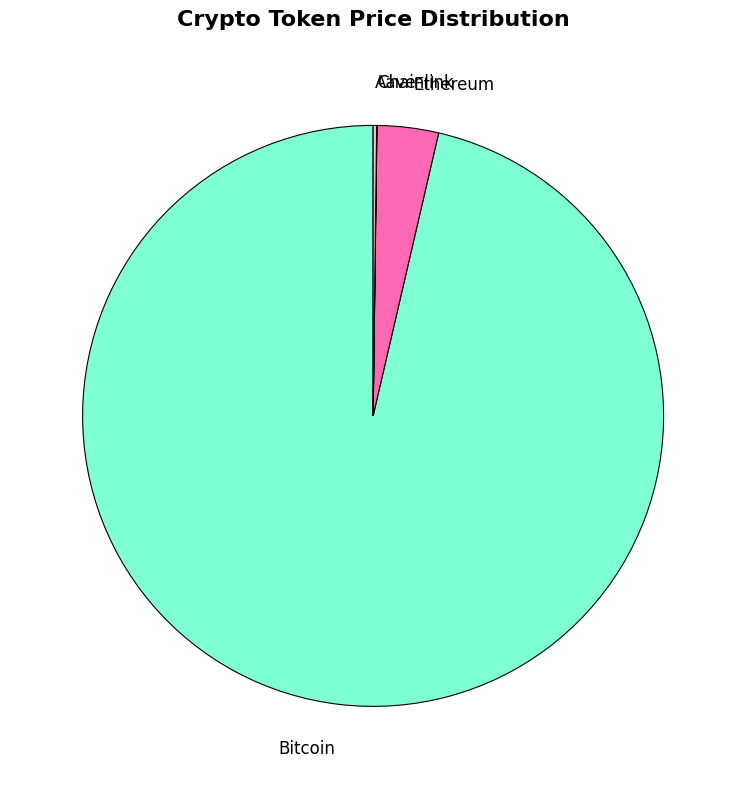

Which slice is the largest?

Bitcoin